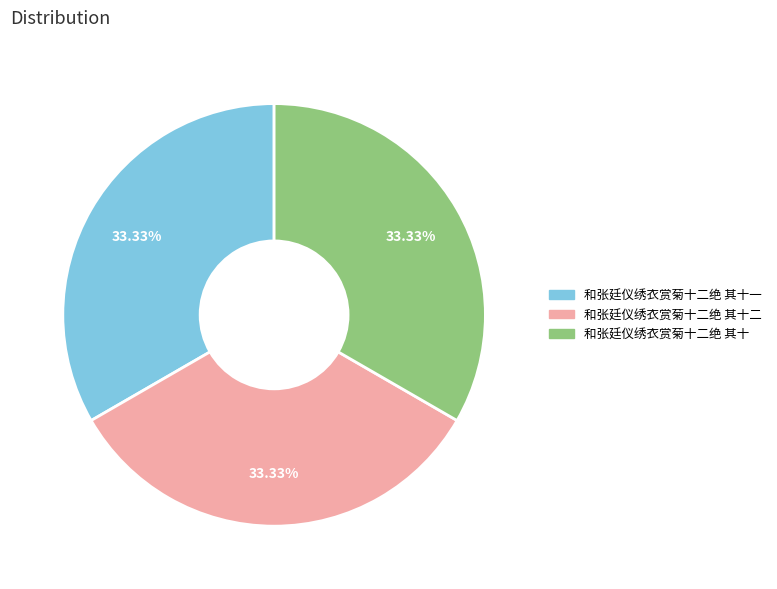

True or false: 和张廷仪绣衣赏菊十二绝 其十 accounts for 47% of the total.

False